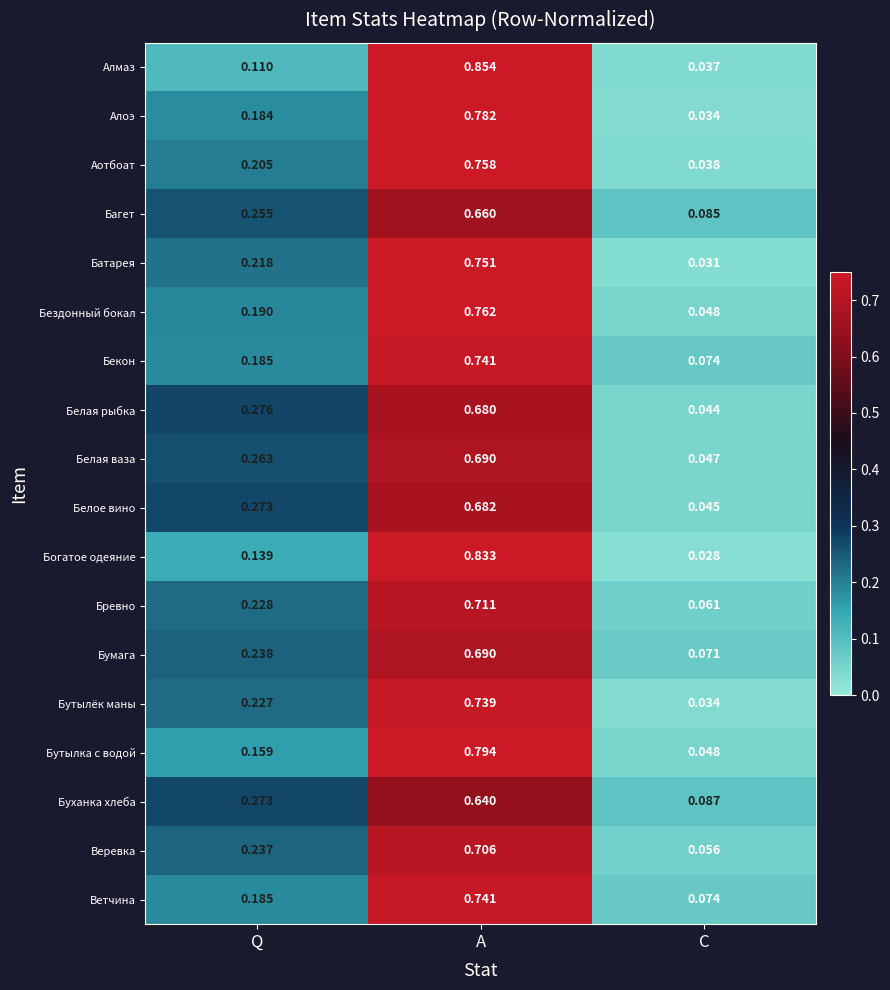

Which category has the highest value across all series?

A